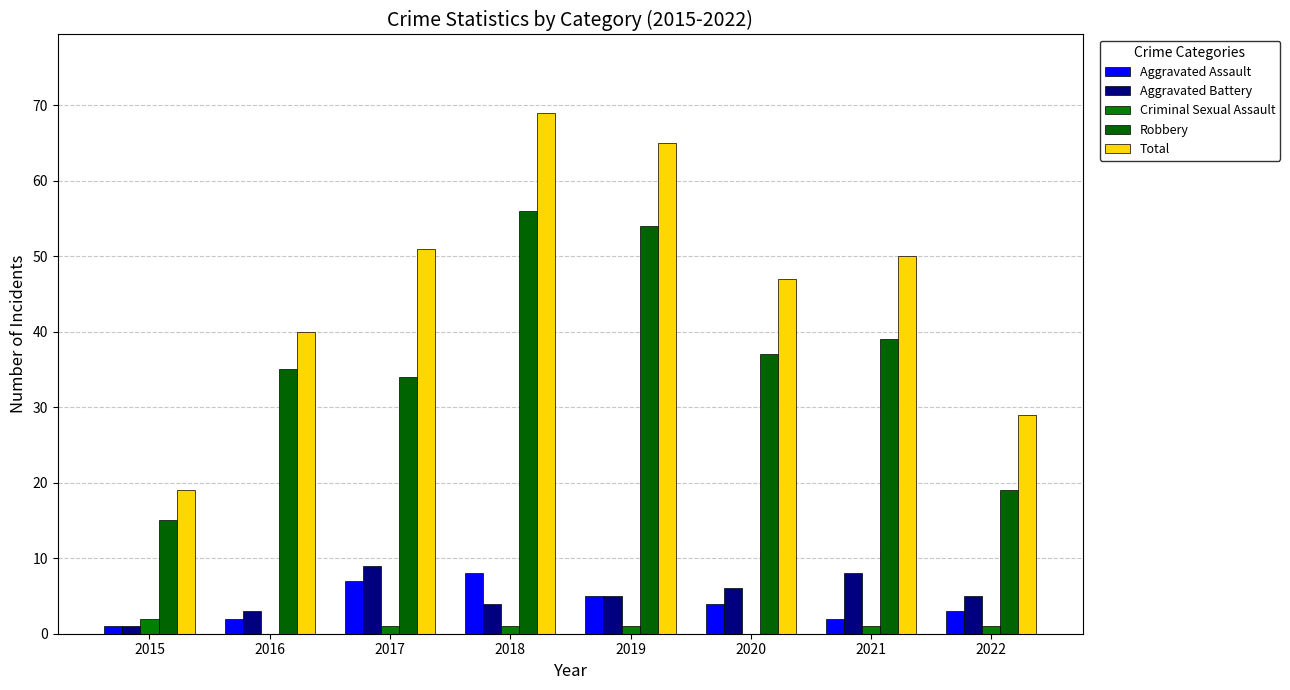

At which category is the sum across all series the highest?

2018